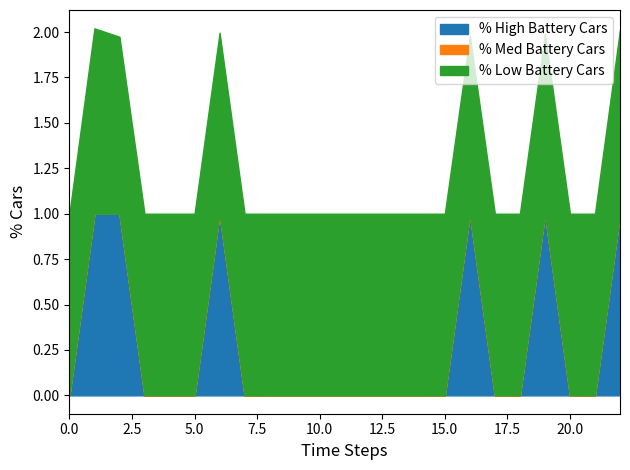

True or false: Zmin has more than 2 points higher than both neighbors.

True